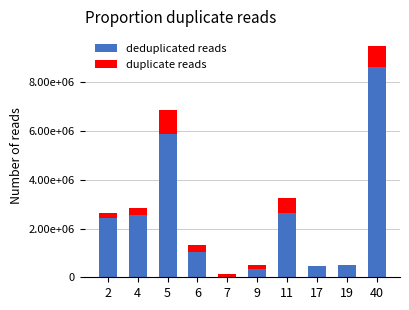

Does the chart contain stacked bars?

Yes